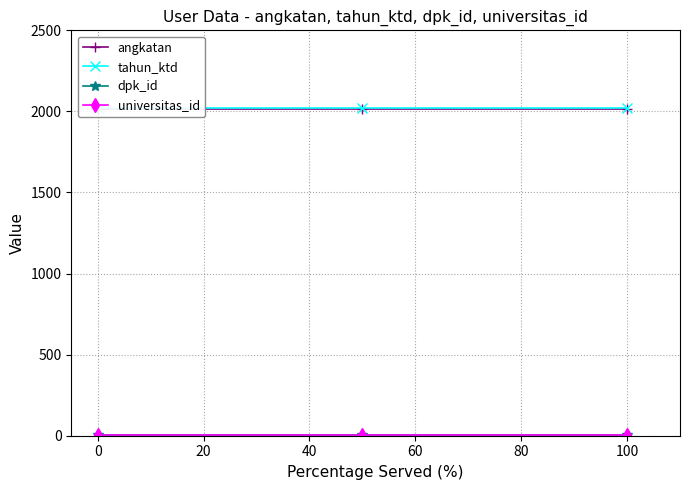

Count the number of data series in this chart.

4